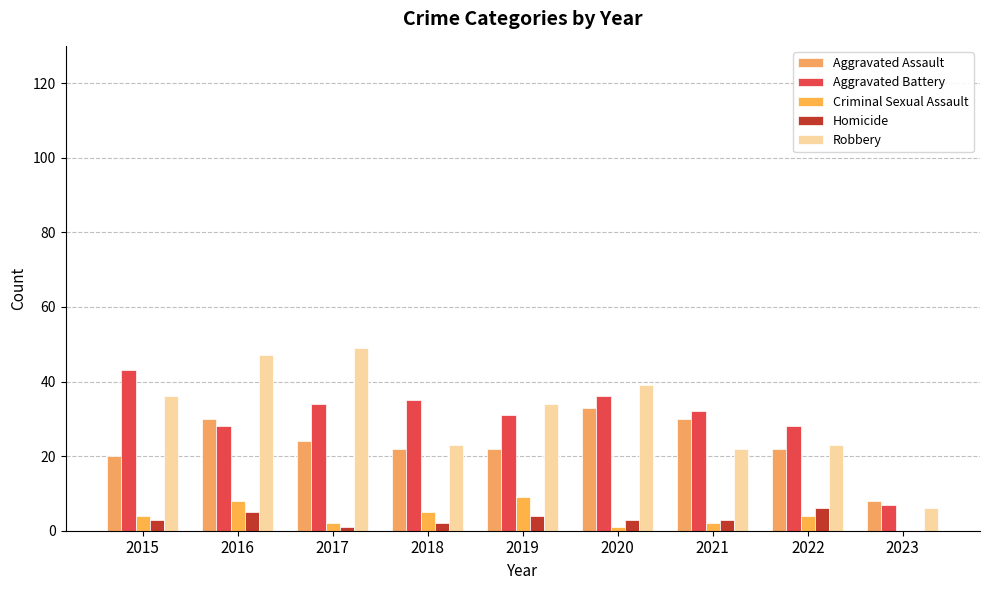

True or false: Aggravated Assault has a value of 2 at 2023.

False